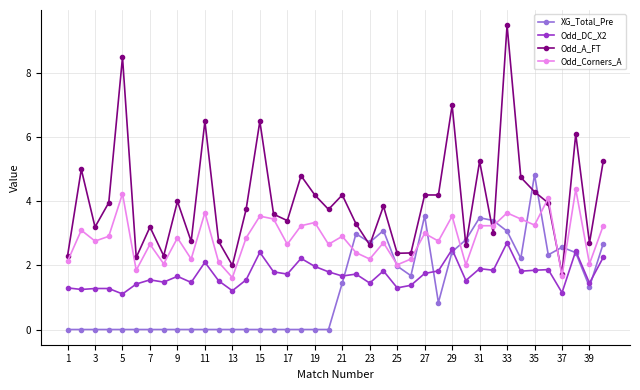

How many times do XG_Total_Pre and Odd_DC_X2 cross each other?

5